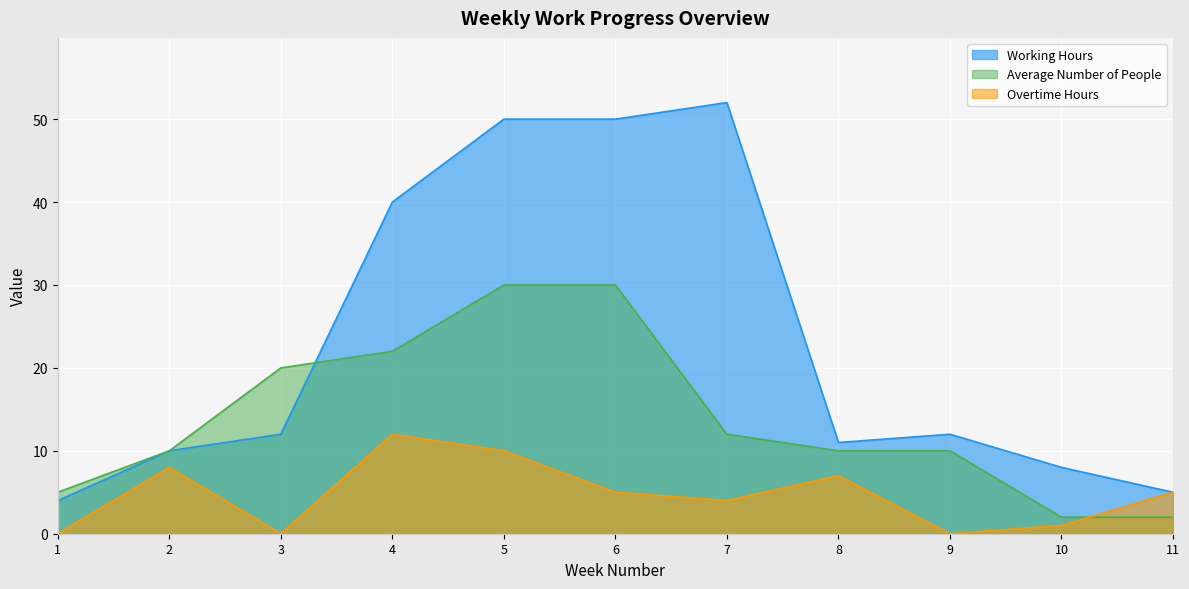

Where is the first local minimum for Overtime Hours?

3